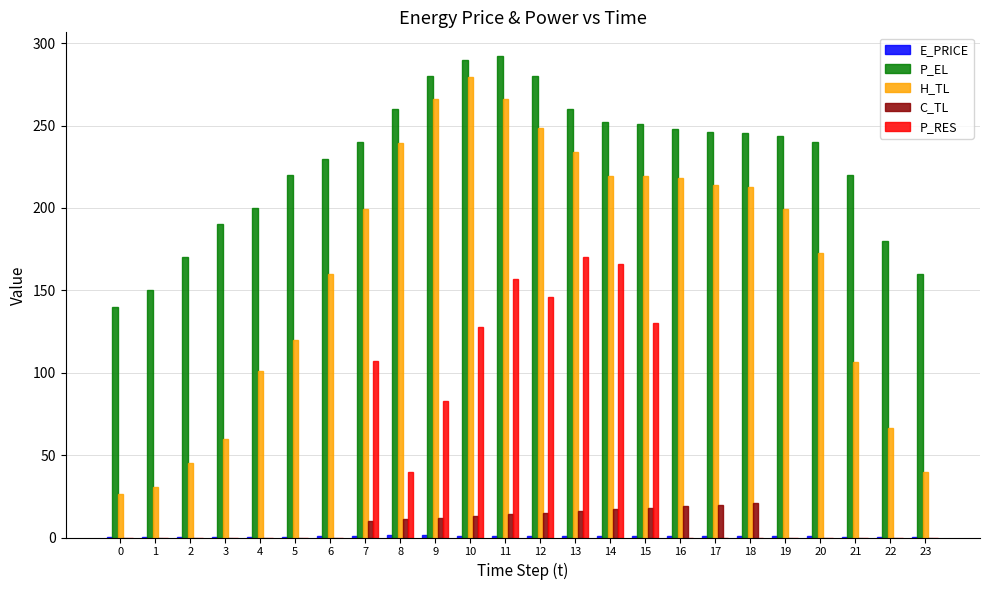

Between 8 and 15, which series saw the biggest shift?

P_RES